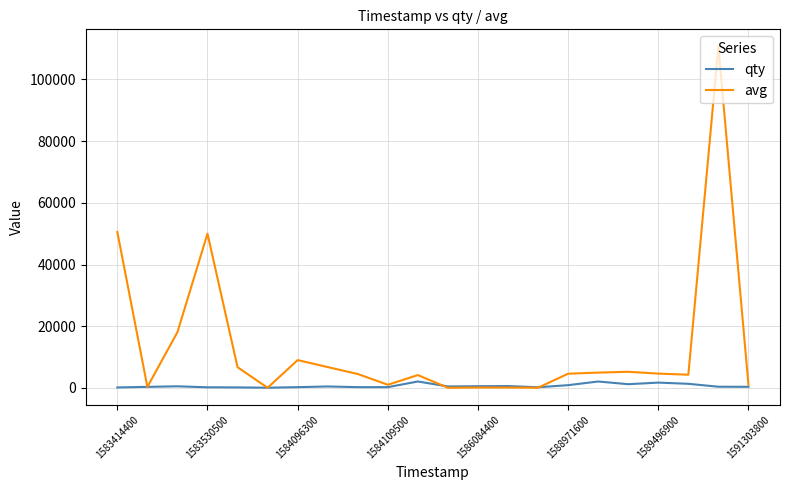

Which series has the largest range (max minus min)?

avg